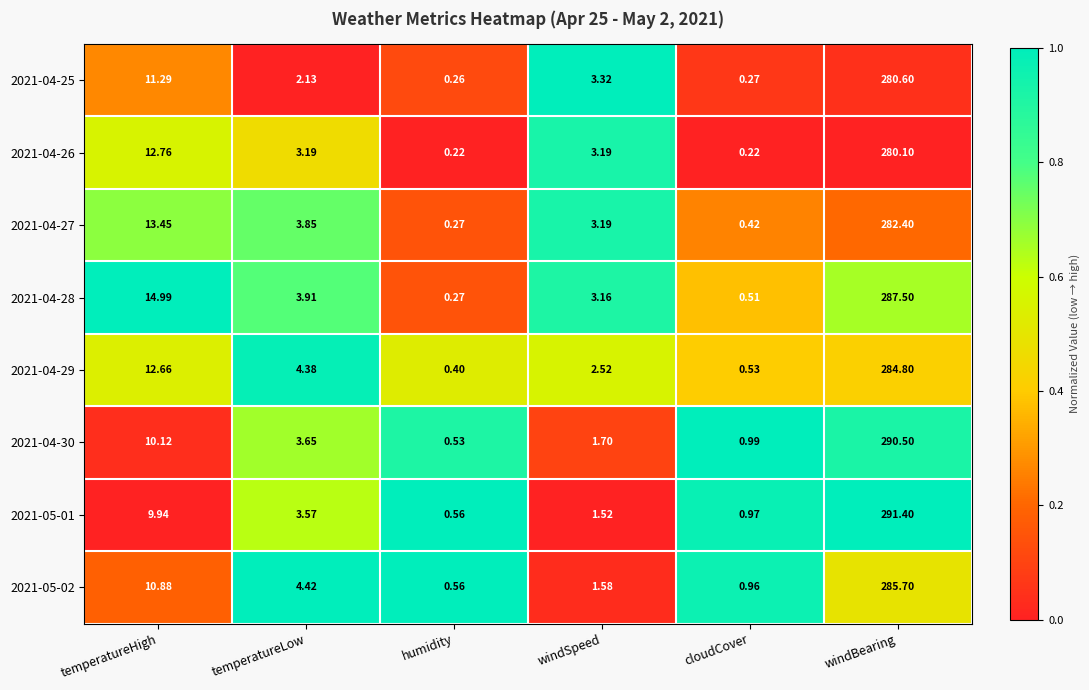

At which category is the sum across all series the highest?

windBearing